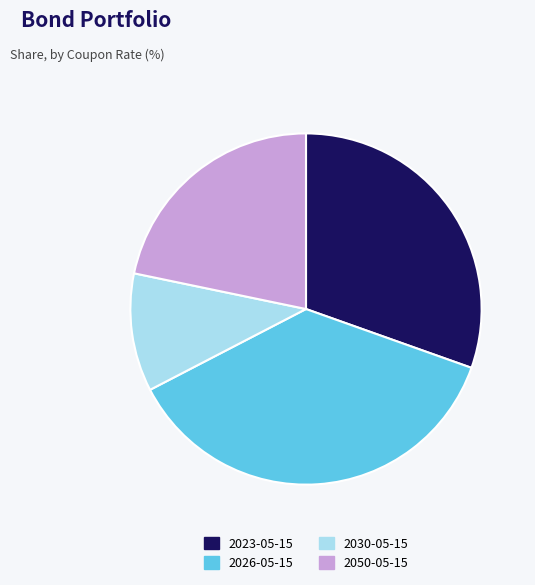

Does any single category account for the majority?

No